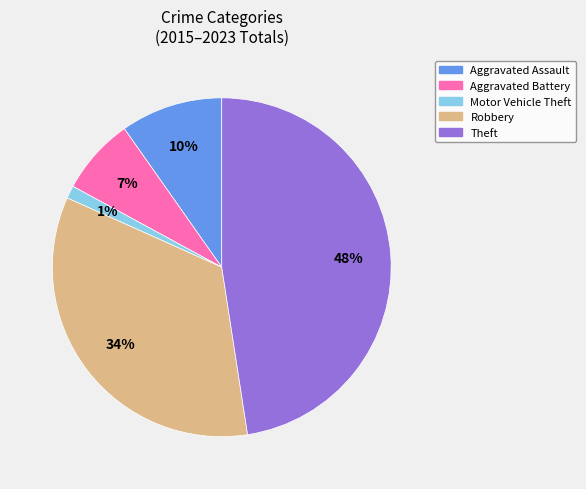

Does any single category account for the majority?

No